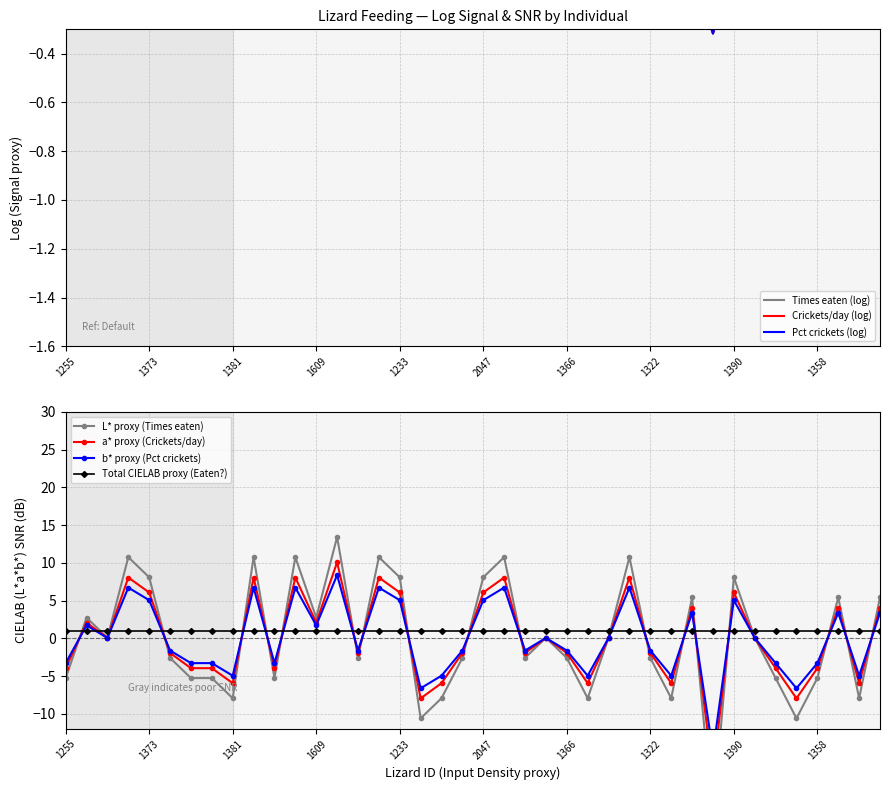

How many values in the Percentage crickets series are below 0?

20